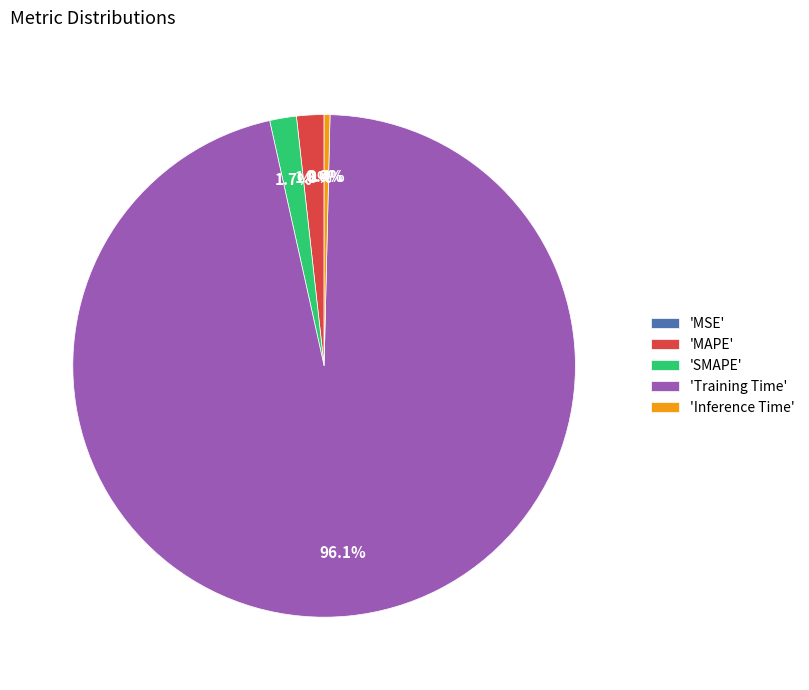

Which category has the biggest portion of the pie?

'Training Time'